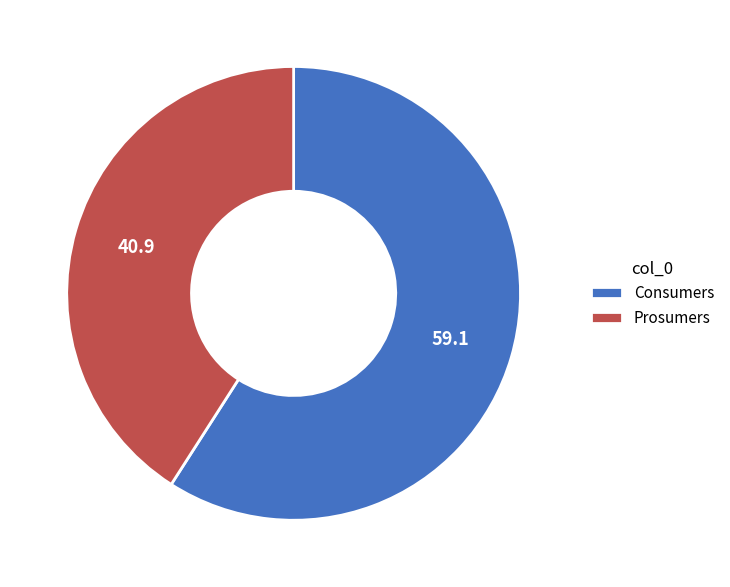

Which slice is the smallest?

Prosumers